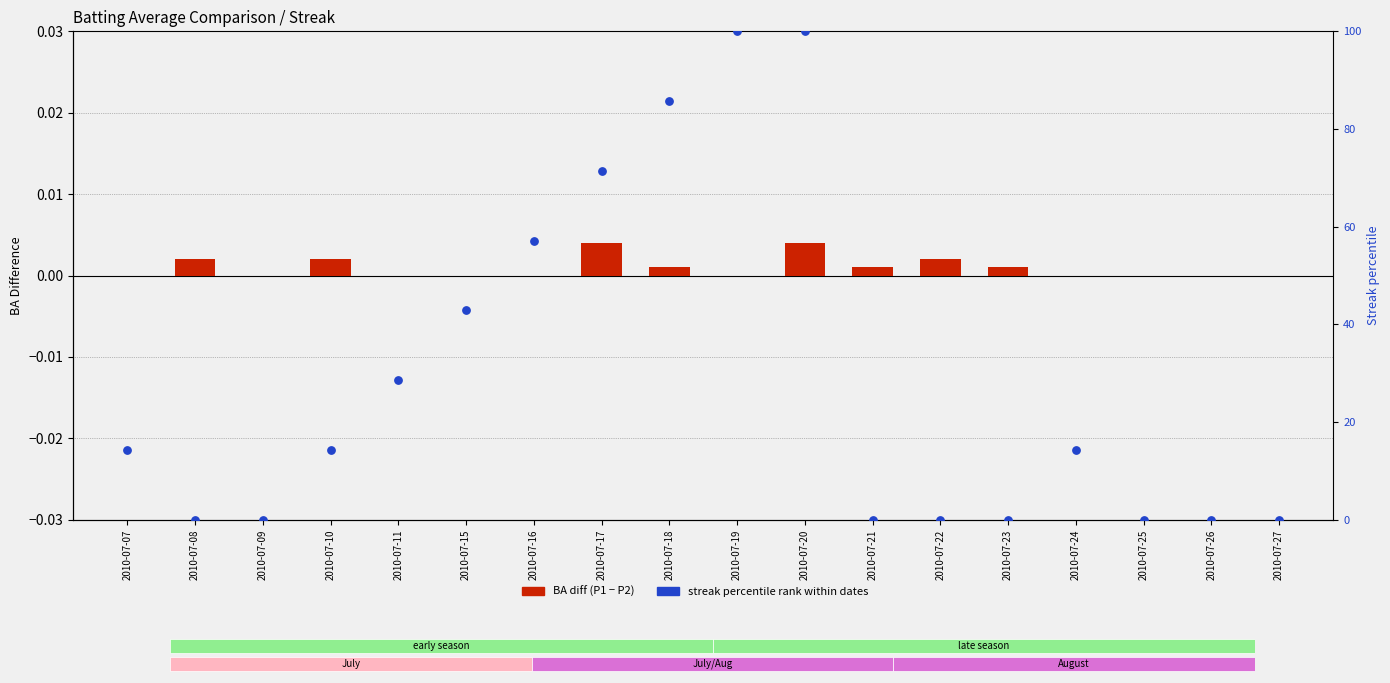

Which series reaches the maximum Y coordinate?

Streak percentile rank